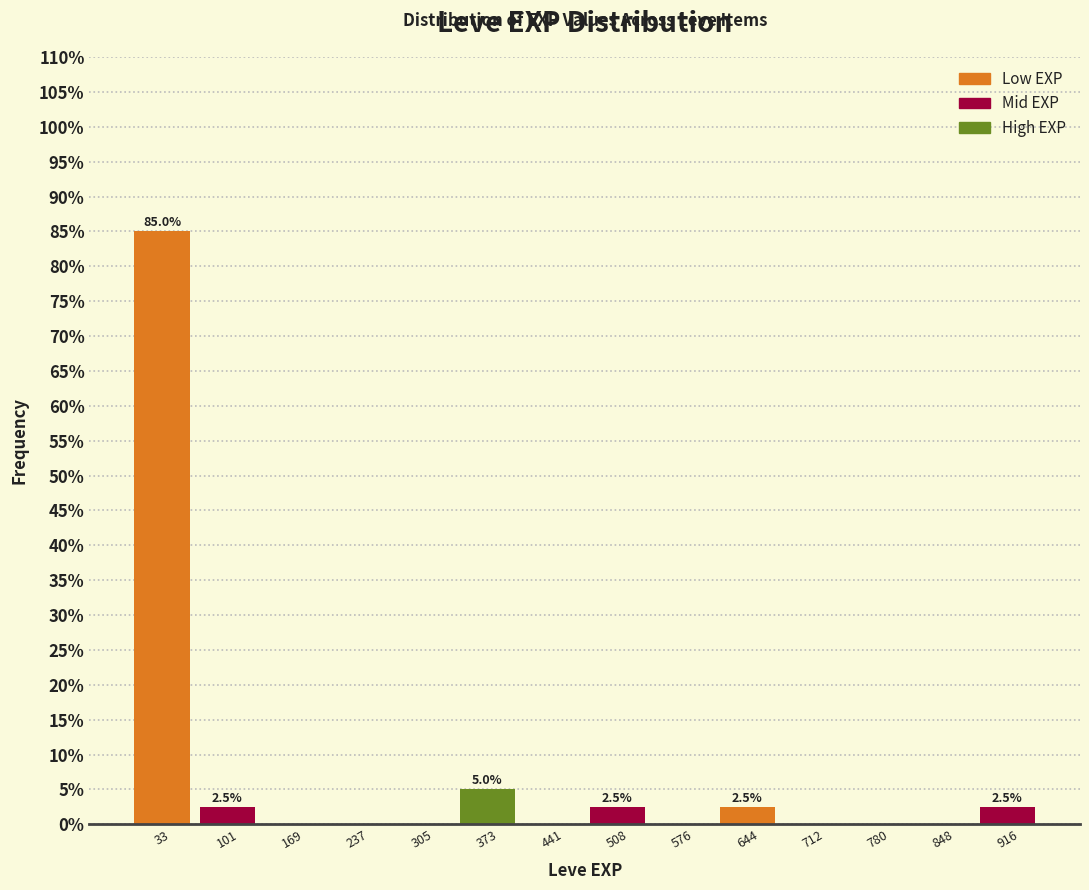

Over which range of the x-axis is the bar tallest?

0 to 70